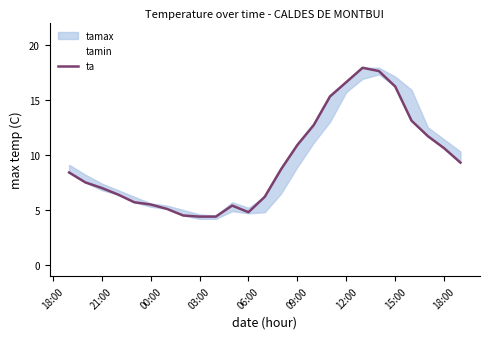

How many interior local peaks (higher than both neighbors) does the data have?

2